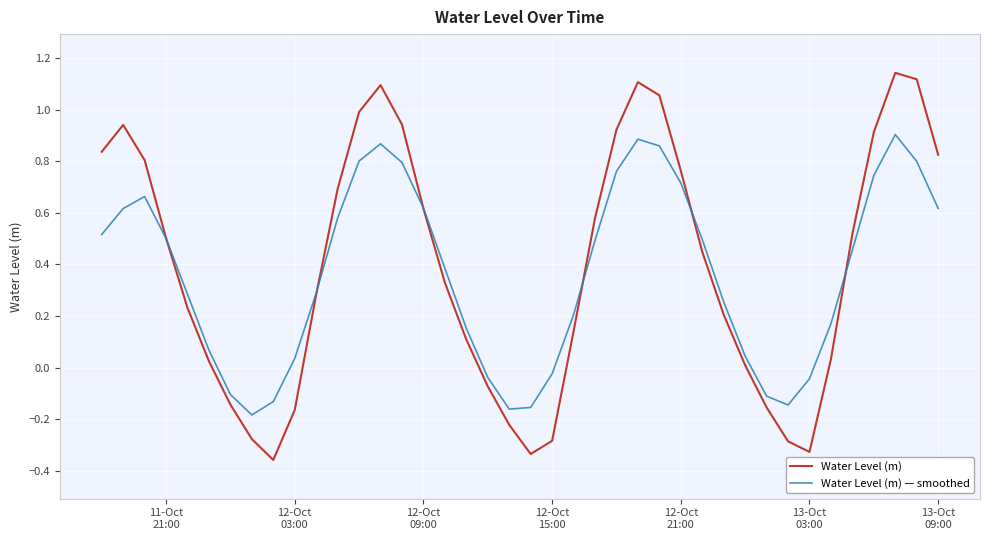

List the series in order of their peak value, highest first.

Water Level (m), Water Level (m) — smoothed